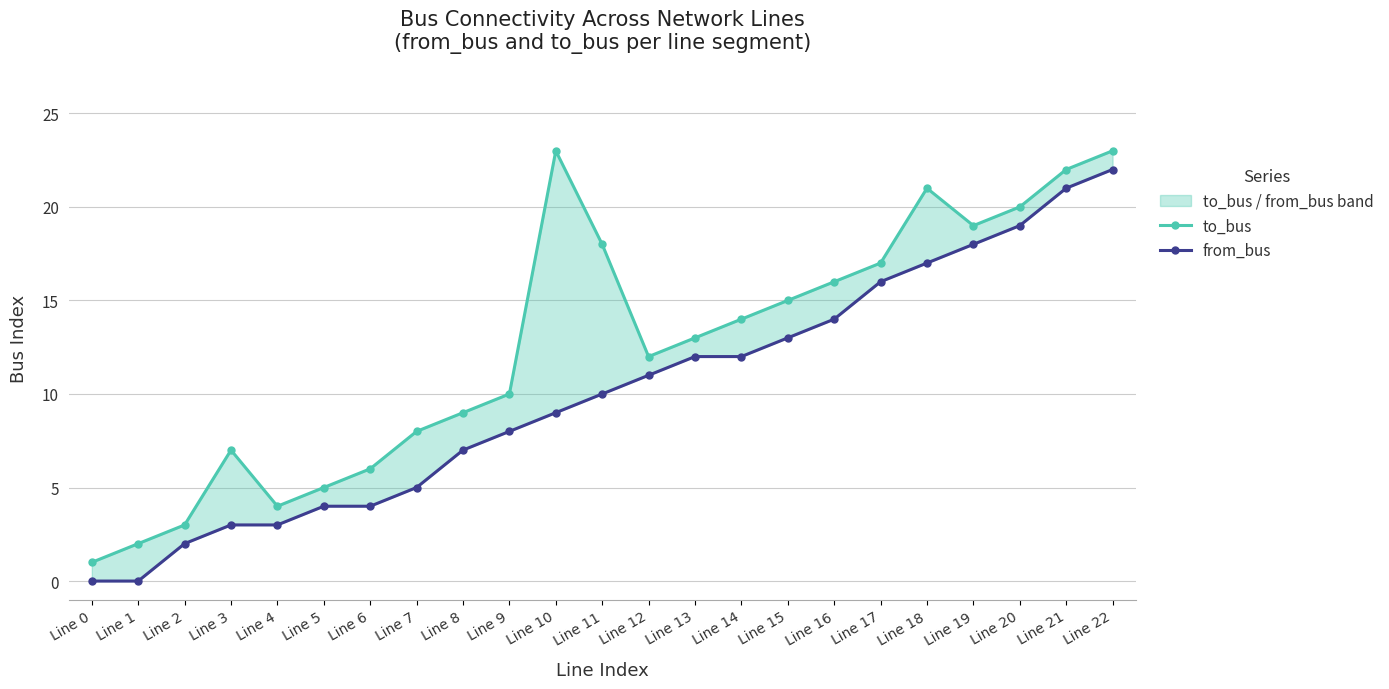

What is the approximate value of to_bus at Line 20?

20